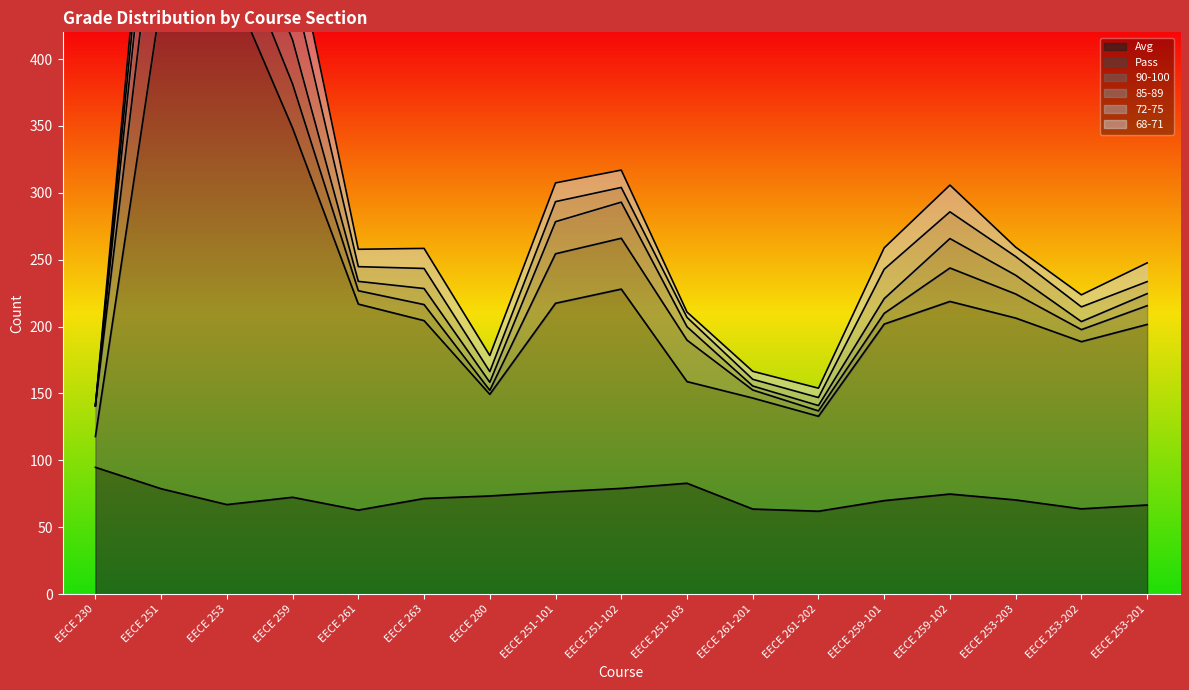

Between EECE 261 and EECE 263, which is larger?

EECE 263